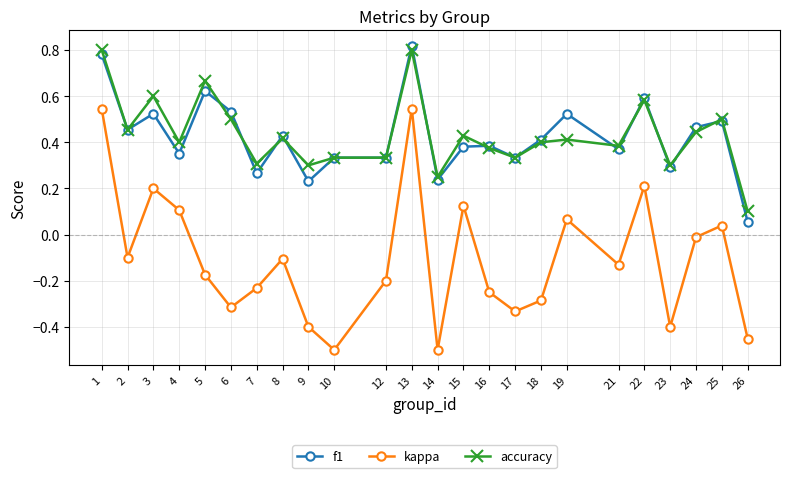

At how many categories does at least one series exceed 0?

24